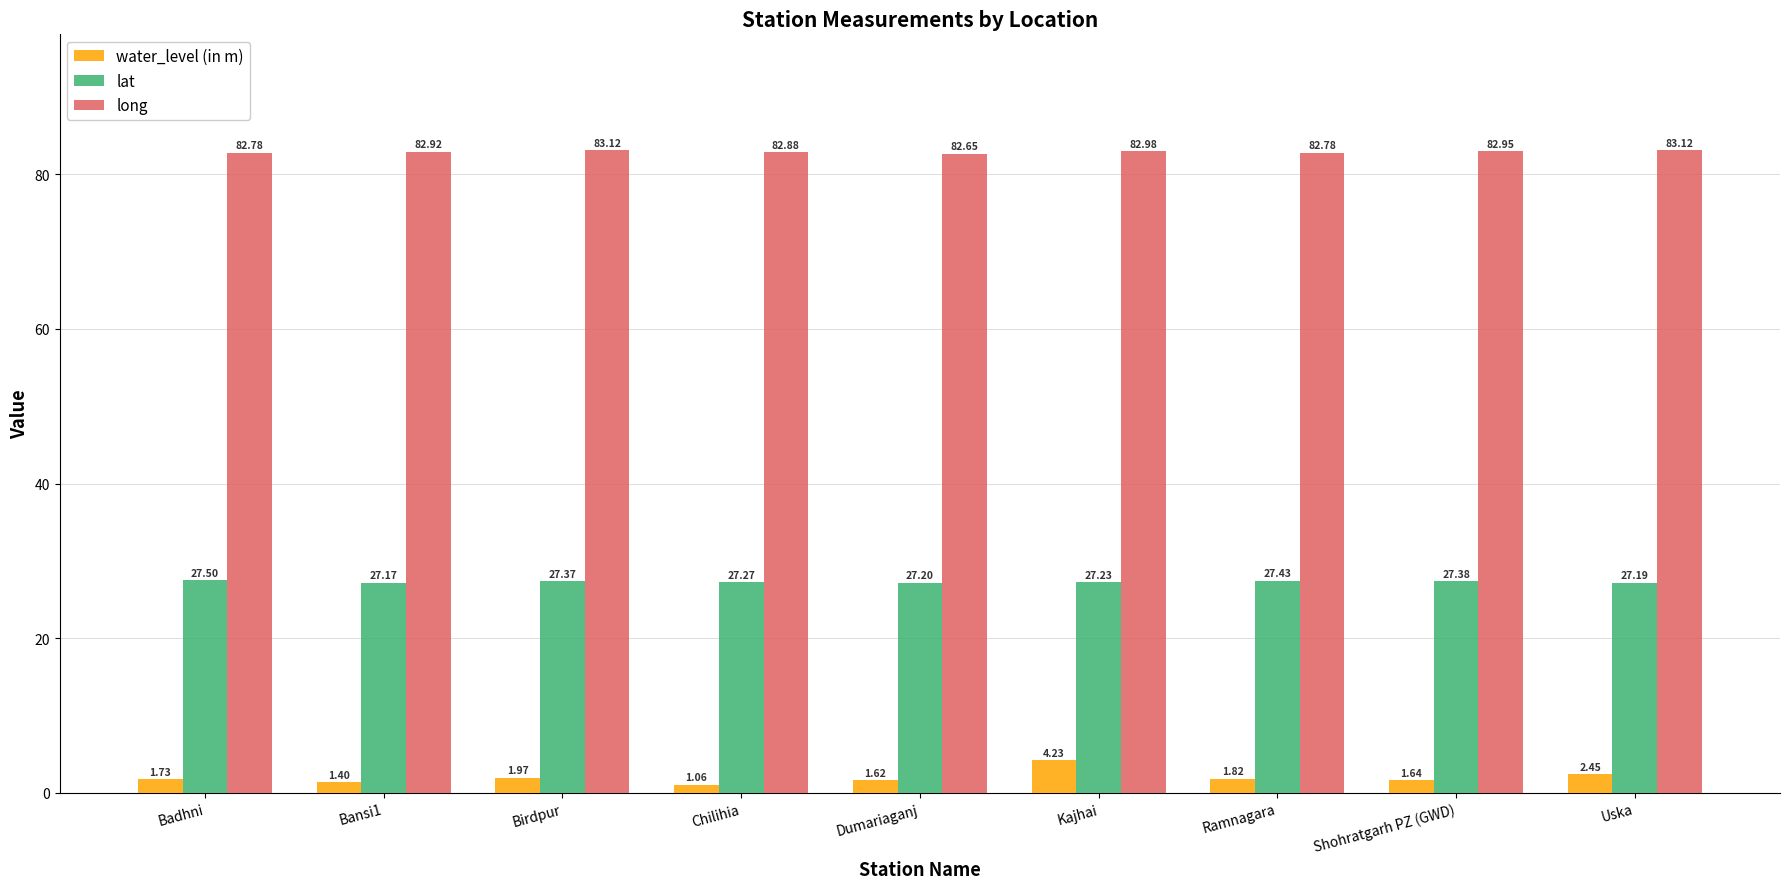

Rank the series by their maximum value, from lowest to highest.

water_level (in m), lat, long